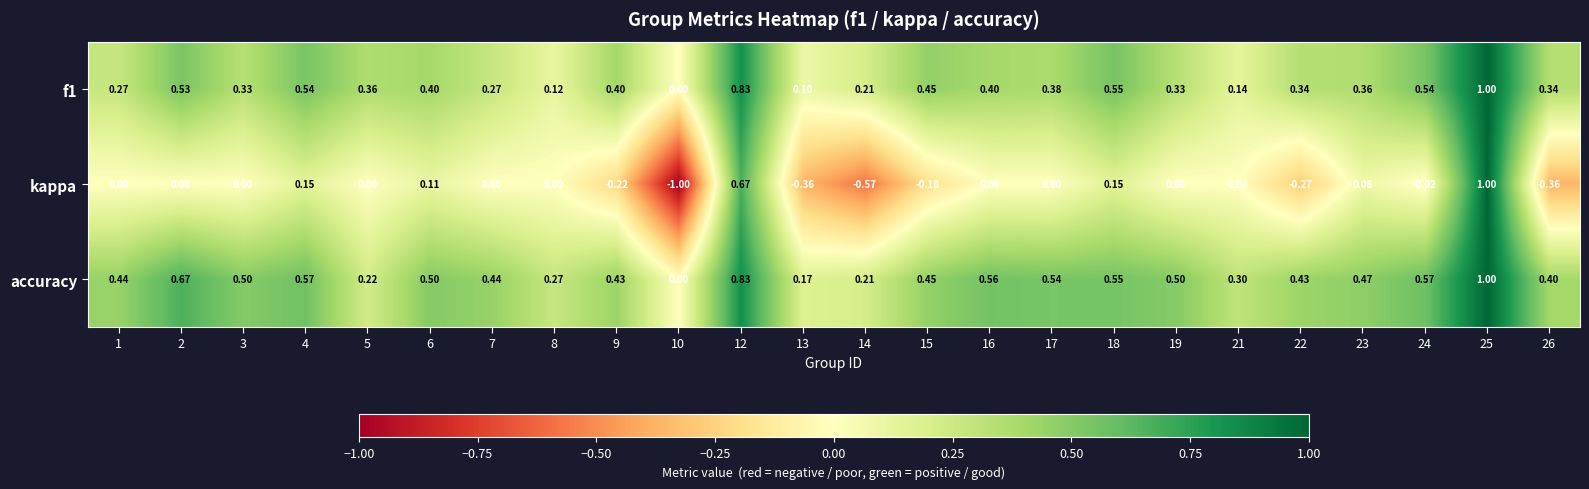

Which series has the largest total across all categories?

accuracy